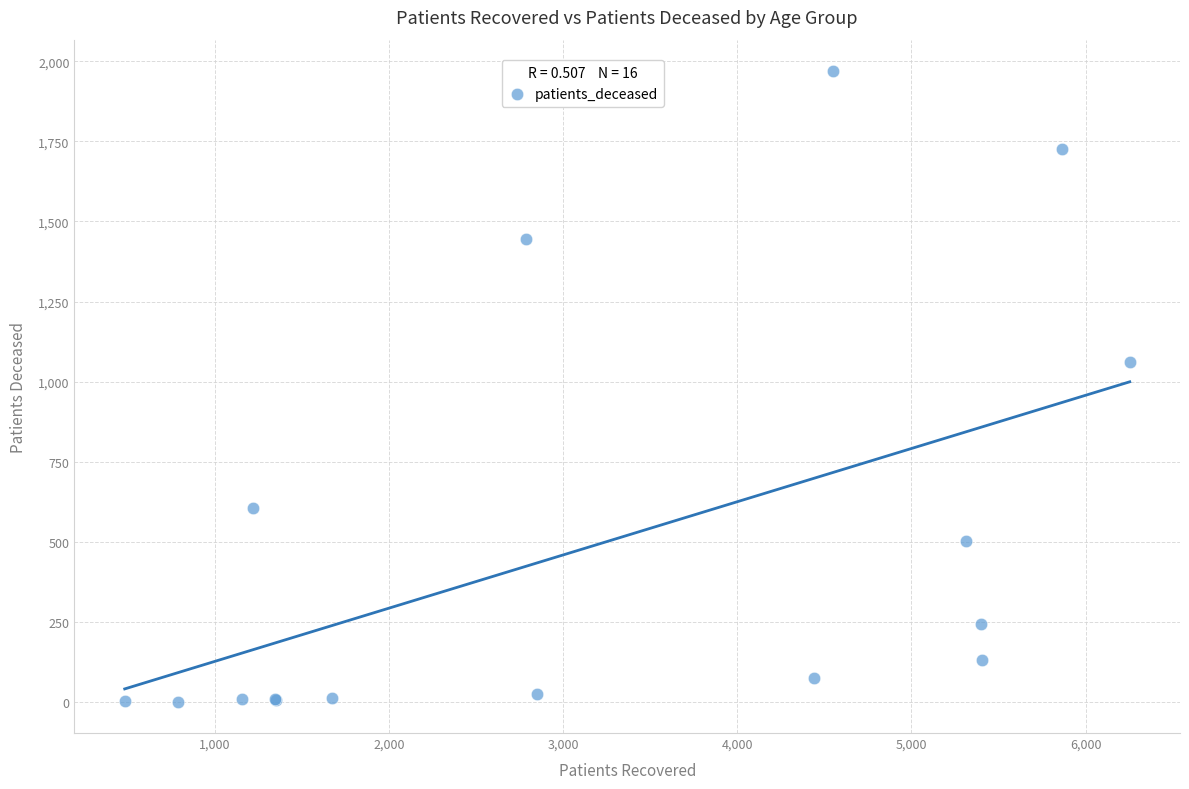

What Y value in the scatter plot is closest to 985?

1061